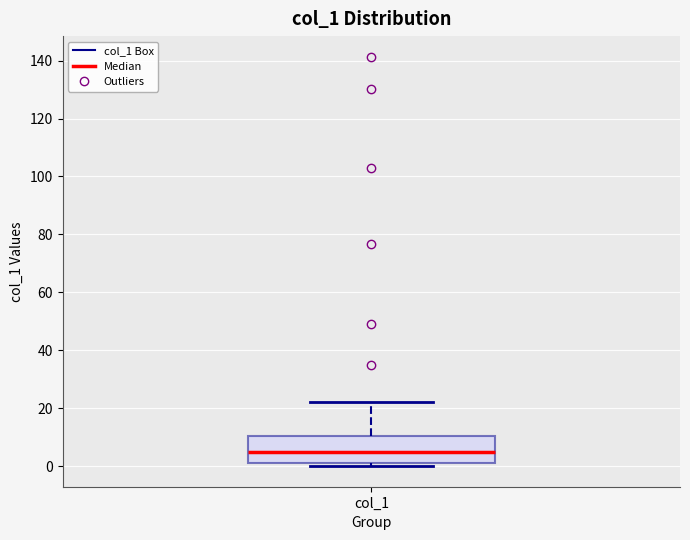

Where is the lower edge of the box for col_1 on the y-axis? The values are not printed on the chart, so give them approximately, as read against the axis.

2